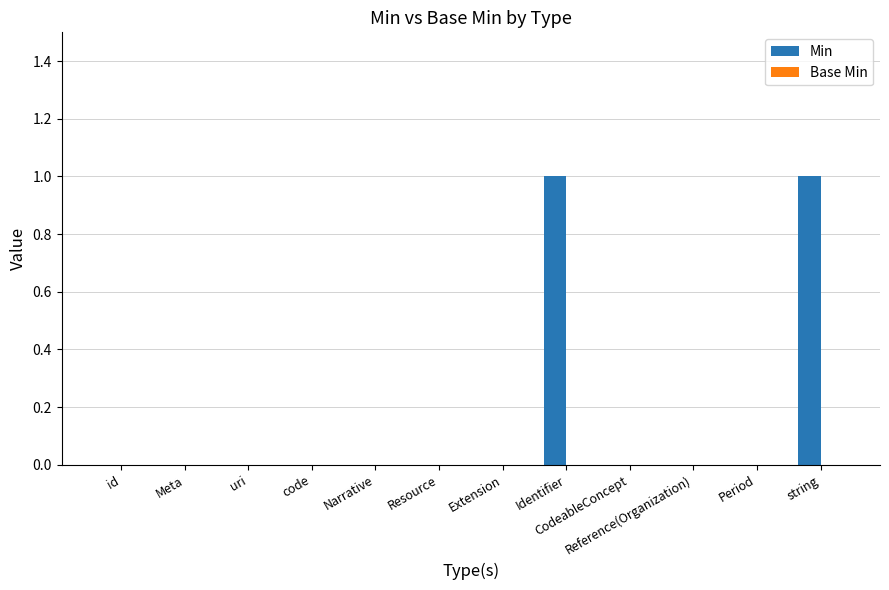

The chart shows a value of 0 at Extension. True or false?

True